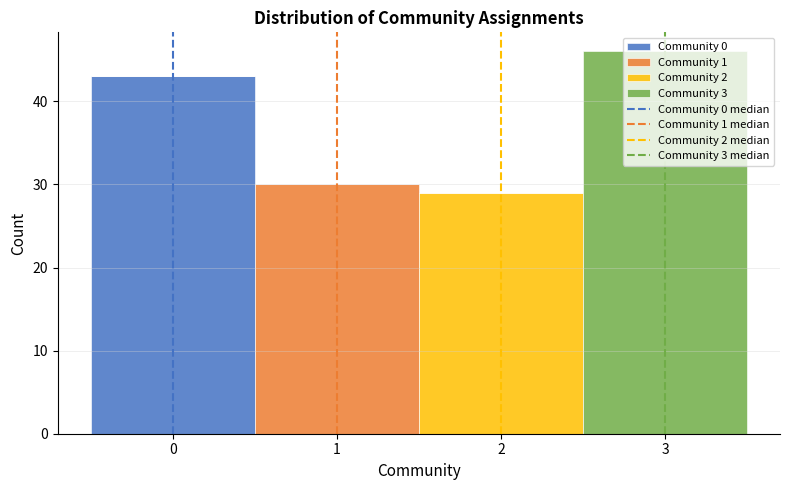

Reading left to right, list every stacked bar in this chart as the range it spans on the x-axis followed by its total height. The values are not printed on the chart, so give them approximately, as read against the axis.

-0.5 to 0.5: 43
0.5 to 1.5: 30
1.5 to 2.5: 29
2.5 to 3.5: 46